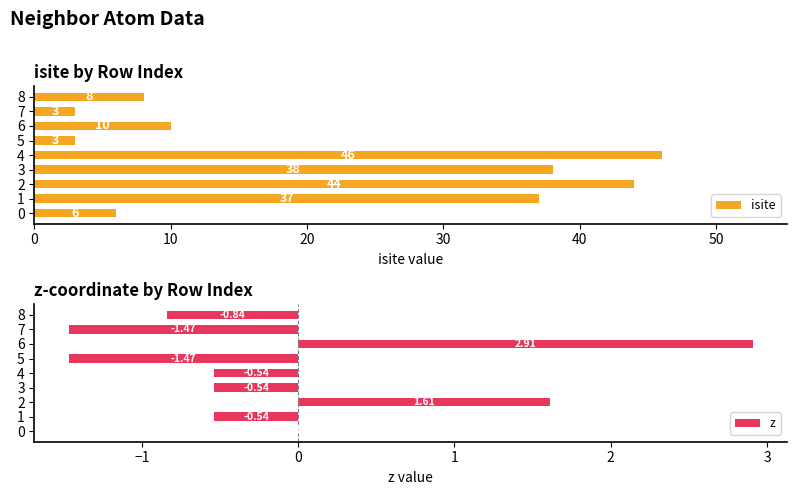

What is the average value of the isite series?

22